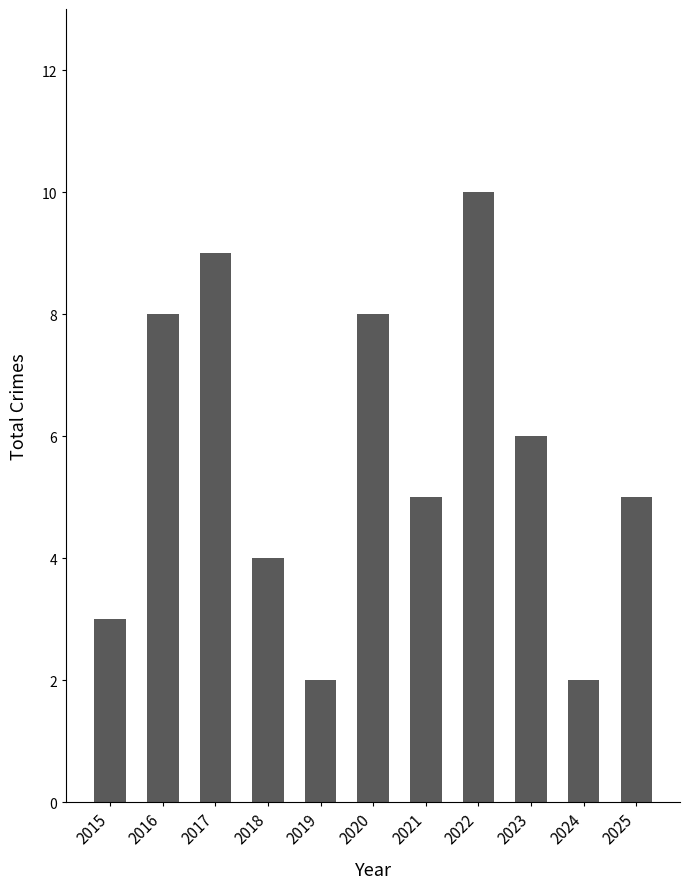

What is the sum of all values?

62